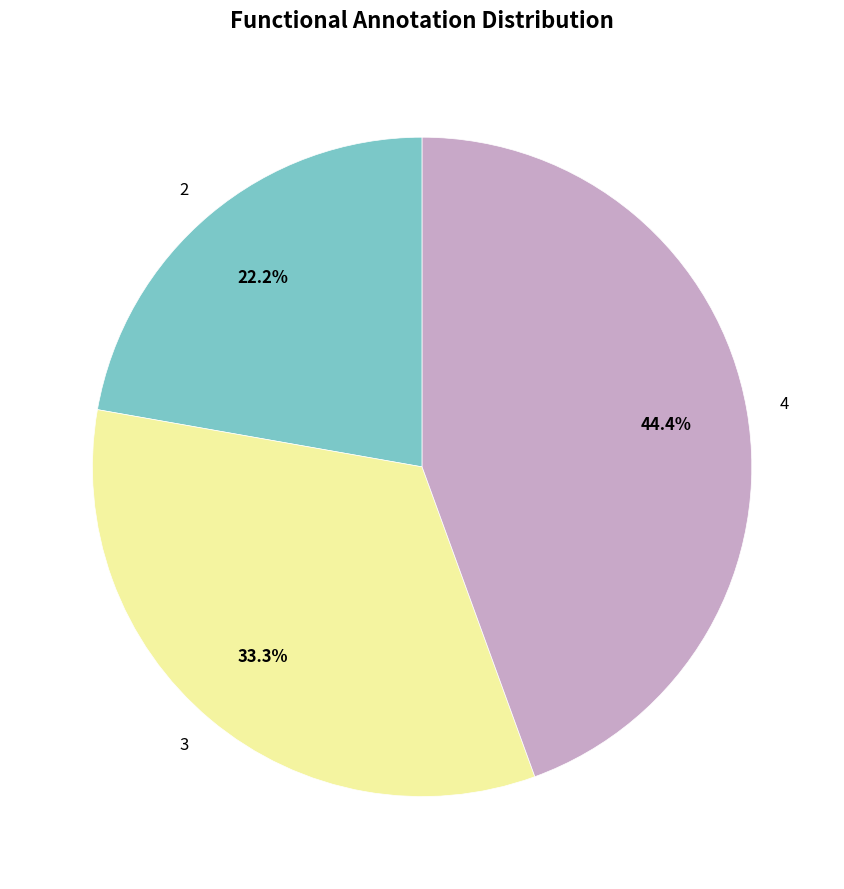

The 3 slice represents 42% of the pie. True or false?

False